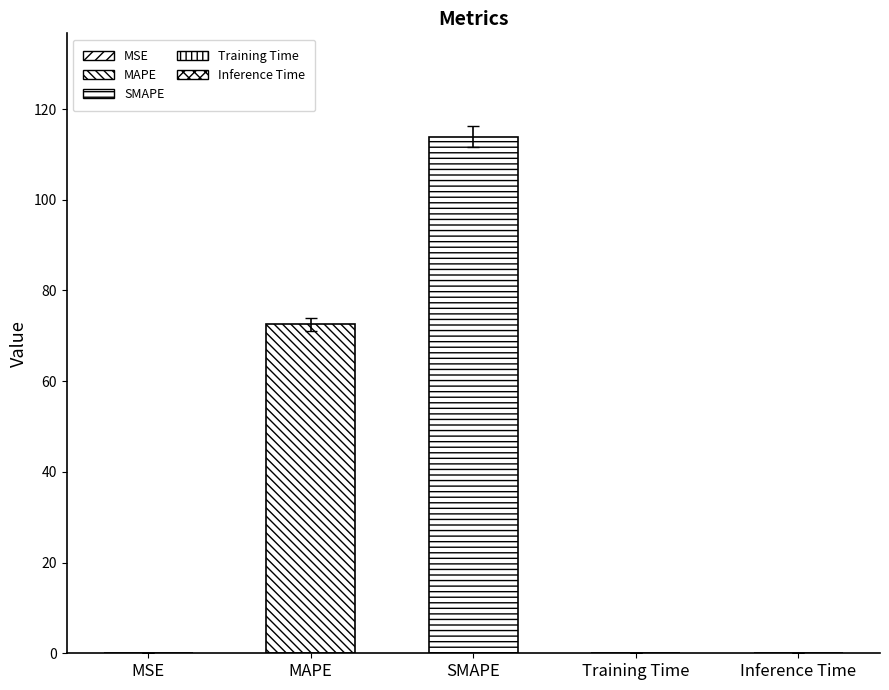

Where is the data nearest to the value 56?

MAPE